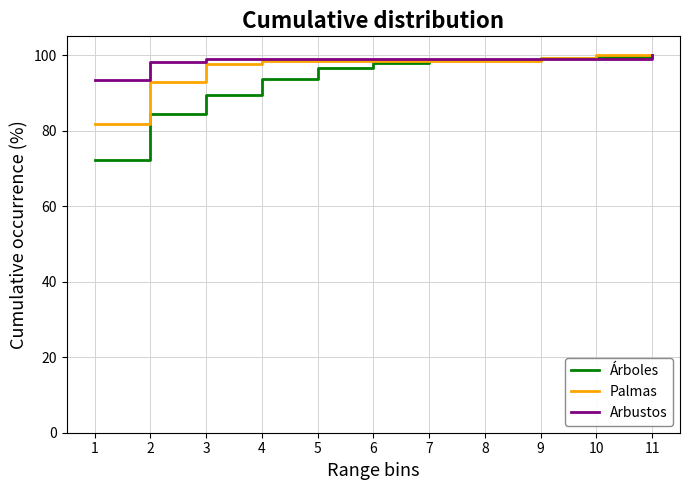

What is the difference between the maximum and second lowest values in the Arbustos series?

1.9